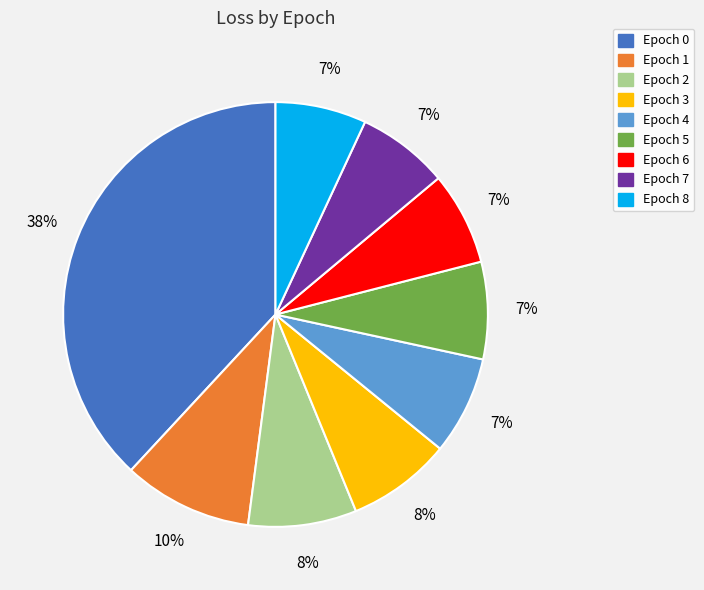

To the nearest percent, what is the average slice percentage?

11%